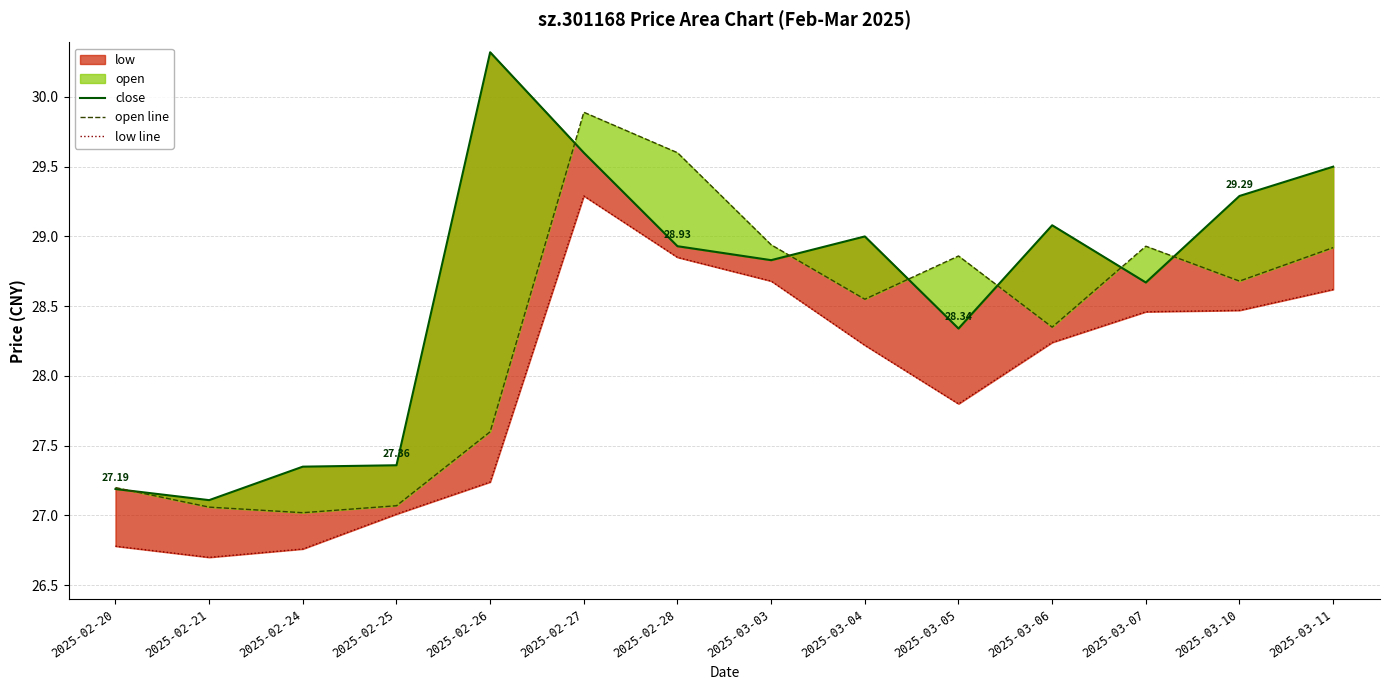

At 2025-02-27, list the series in order from largest to smallest.

open line, close, low line